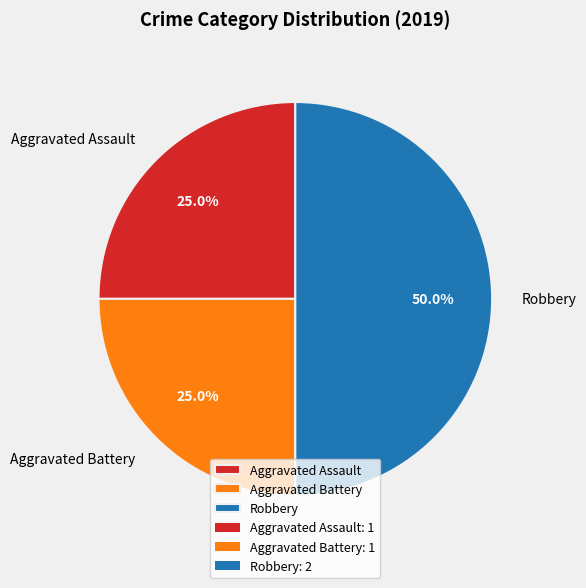

Between Robbery and Aggravated Battery, which is larger?

Robbery